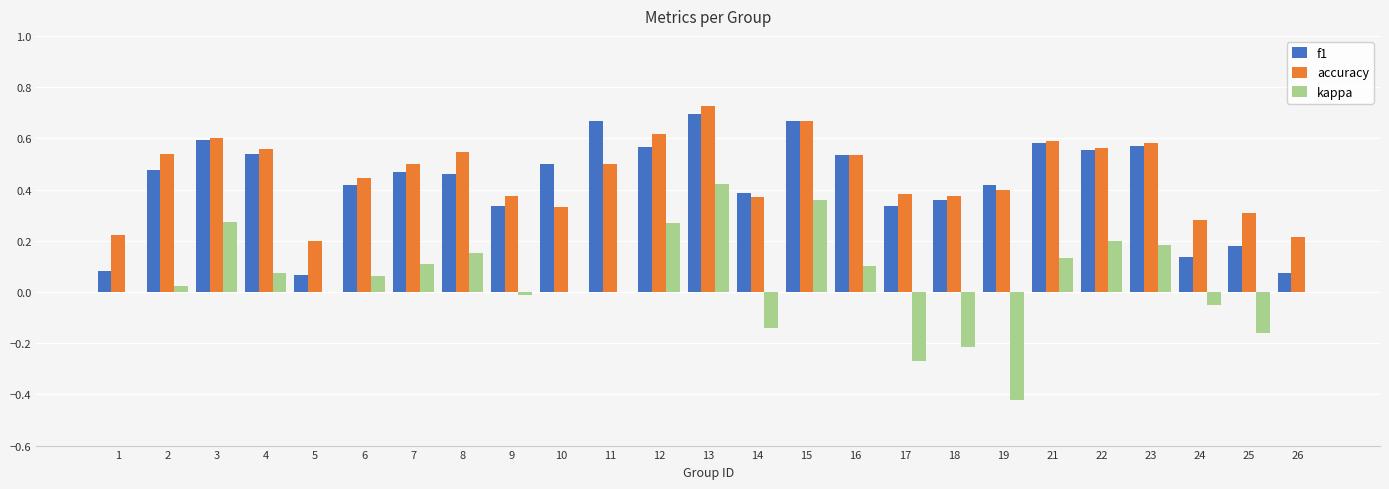

What is the sum of the f1 values at 23 and 18?

0.9